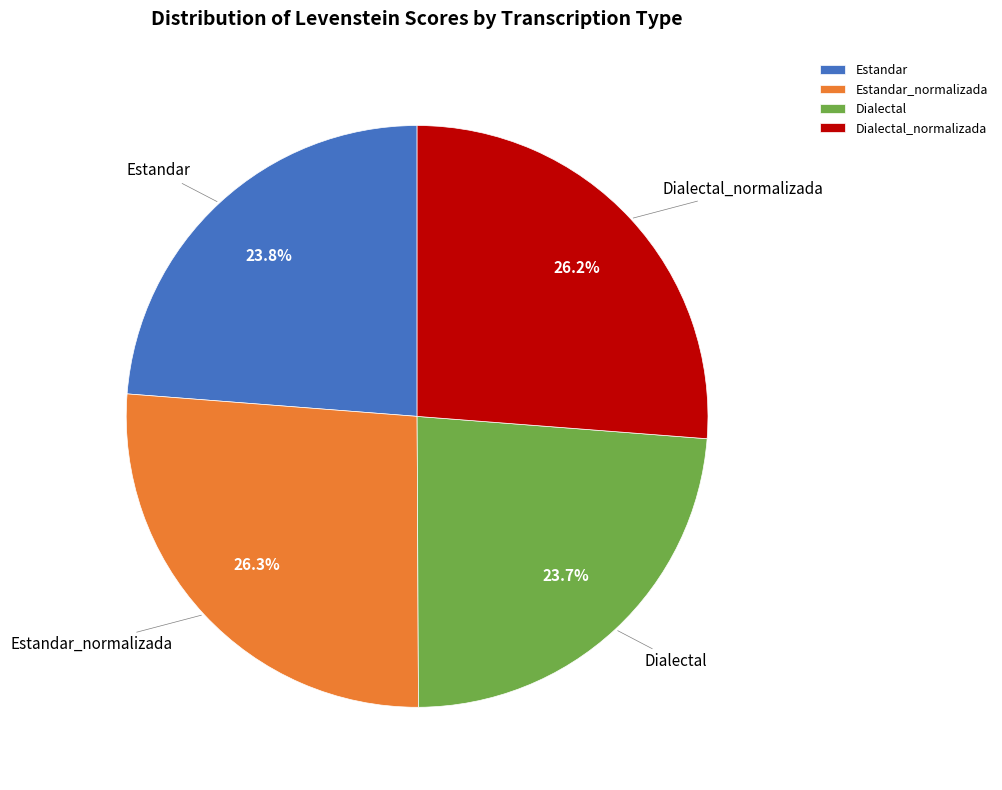

To the nearest percent, what percentage of the pie is Estandar?

24%